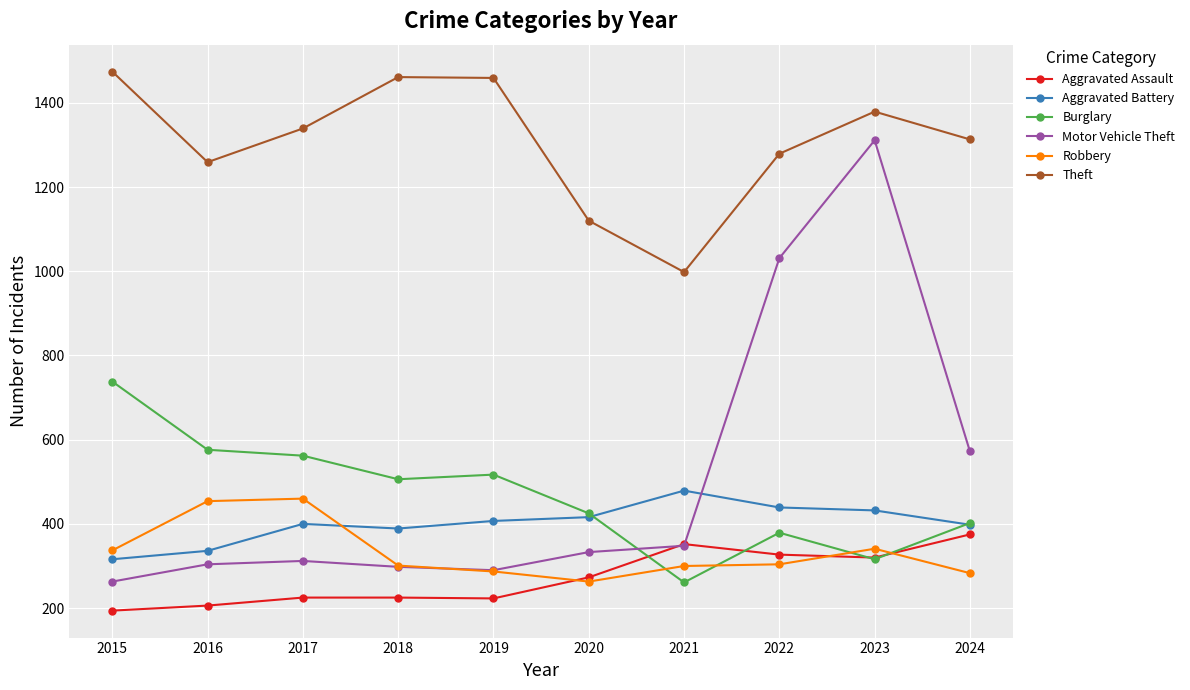

Which category has the lowest value across all series?

2015